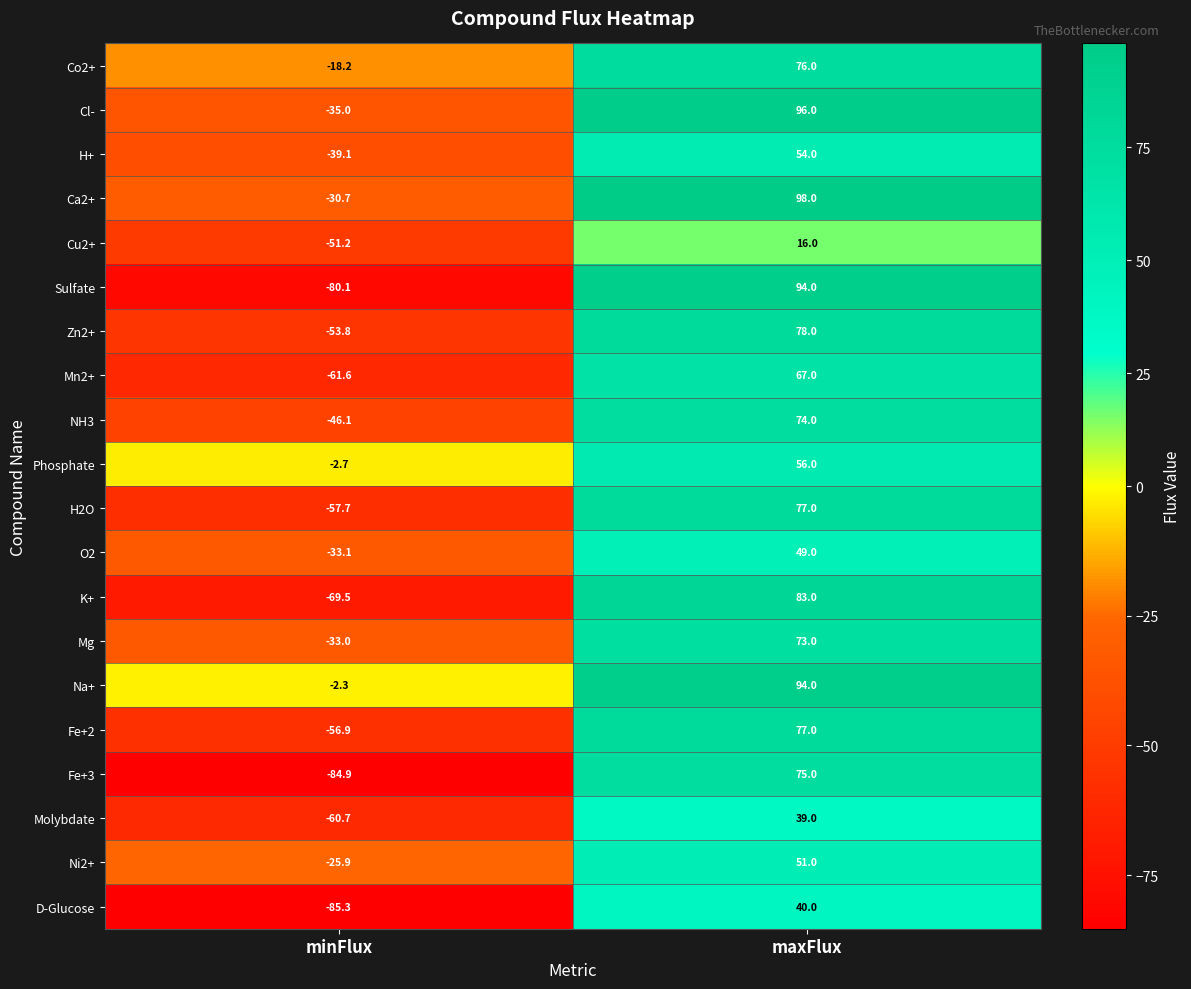

What is the smallest value displayed?

-85.3